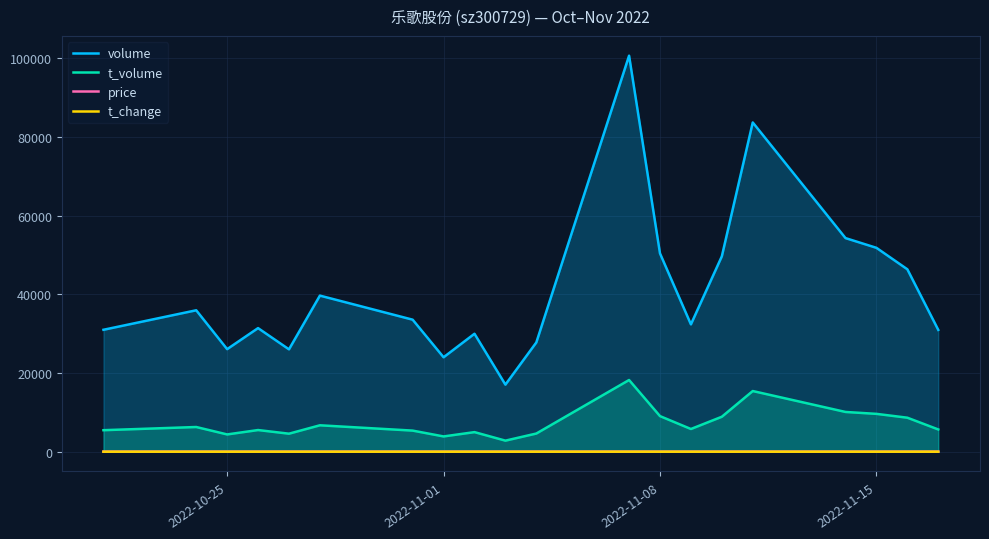

Which series has the largest total across all categories?

volume